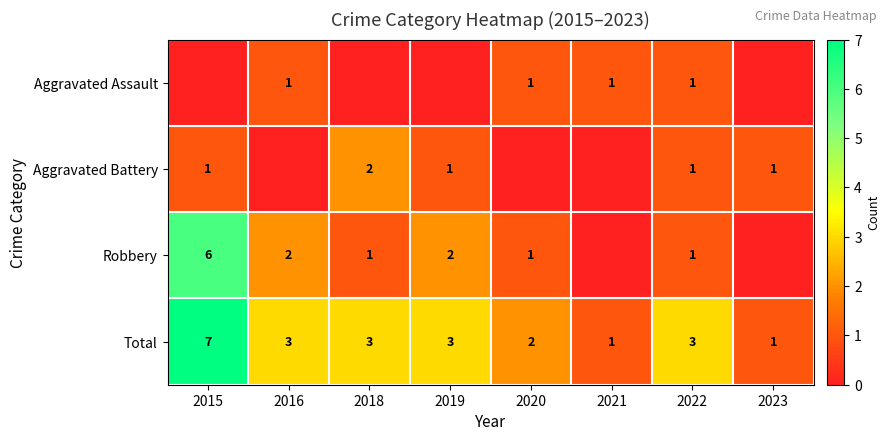

At which label does Total first exceed 3?

2015